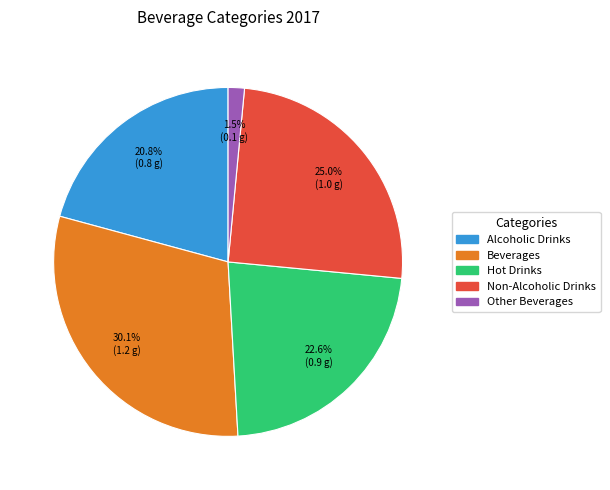

How many segments does this pie chart have?

5